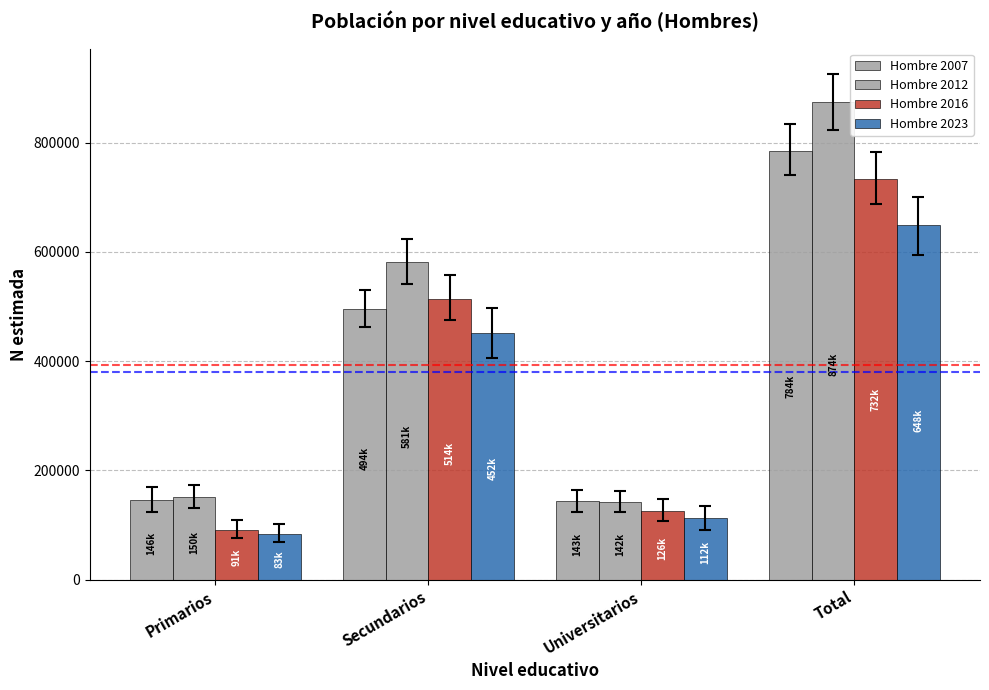

Which series has the largest total across all categories?

Hombre 2012